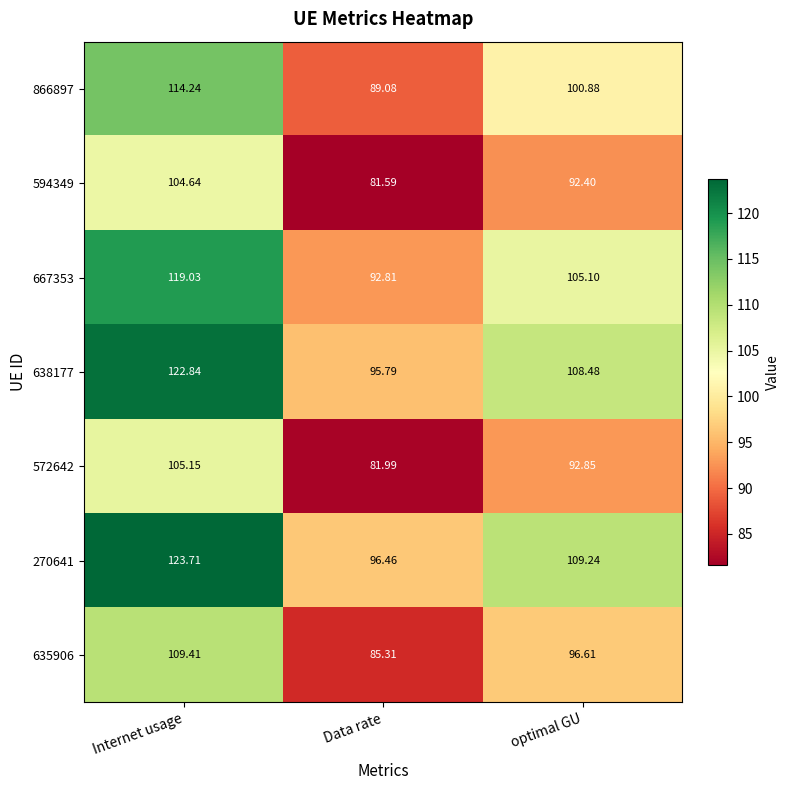

Count the number of data series in this chart.

7